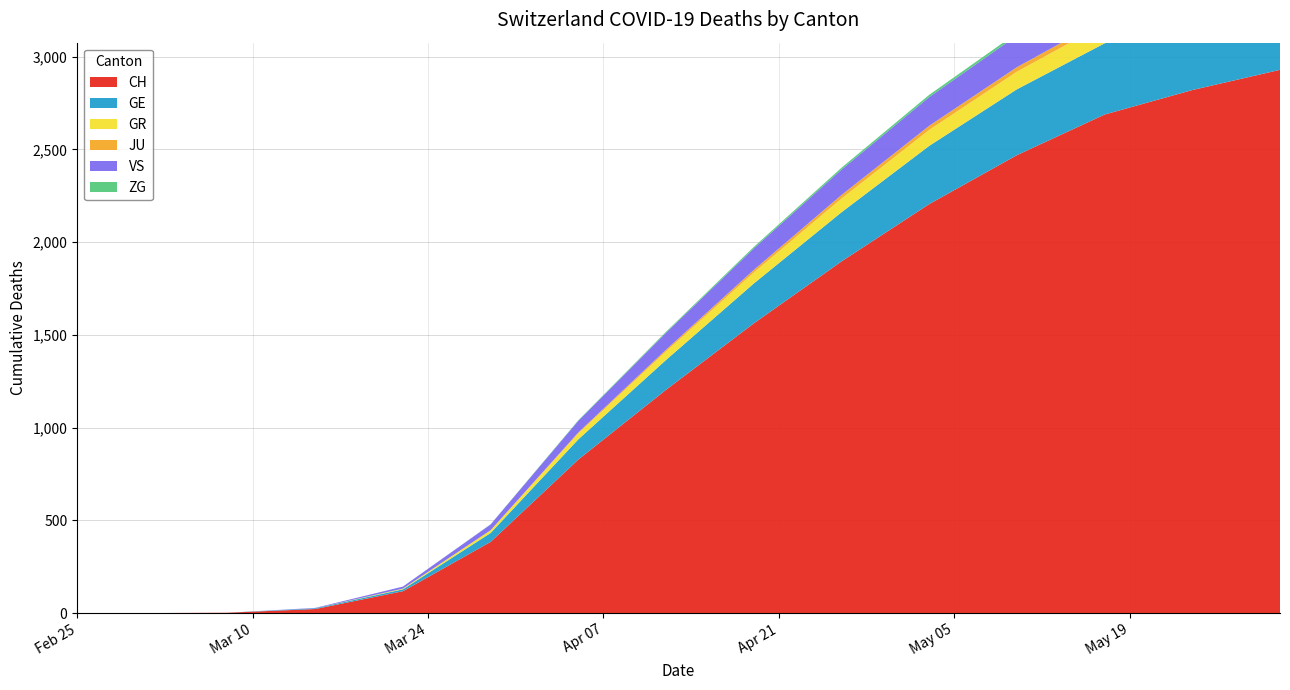

Reading right to left, extract all data points from this chart.

CH: 2020-05-31=2929	2020-05-24=2820	2020-05-17=2688	2020-05-10=2469	2020-05-03=2205	2020-04-26=1896	2020-04-19=1562	2020-04-12=1204	2020-04-05=828	2020-03-29=384	2020-03-22=118	2020-03-15=22	2020-03-08=2	2020-03-01=0	2020-02-25=0
GE: 2020-05-31=426	2020-05-24=407	2020-05-17=384	2020-05-10=355	2020-05-03=314	2020-04-26=265	2020-04-19=215	2020-04-12=161	2020-04-05=109	2020-03-29=48	2020-03-22=10	2020-03-15=4	2020-03-08=0	2020-03-01=0	2020-02-25=0
GR: 2020-05-31=115	2020-05-24=112	2020-05-17=105	2020-05-10=95	2020-05-03=86	2020-04-26=74	2020-04-19=59	2020-04-12=46	2020-04-05=32	2020-03-29=15	2020-03-22=4	2020-03-15=0	2020-03-08=0	2020-03-01=0	2020-02-25=0
JU: 2020-05-31=28	2020-05-24=27	2020-05-17=26	2020-05-10=24	2020-05-03=22	2020-04-26=19	2020-04-19=14	2020-04-12=9	2020-04-05=5	2020-03-29=0	2020-03-22=0	2020-03-15=0	2020-03-08=0	2020-03-01=0	2020-02-25=0
VS: 2020-05-31=198	2020-05-24=192	2020-05-17=183	2020-05-10=171	2020-05-03=155	2020-04-26=137	2020-04-19=116	2020-04-12=92	2020-04-05=63	2020-03-29=31	2020-03-22=11	2020-03-15=2	2020-03-08=0	2020-03-01=0	2020-02-25=0
ZG: 2020-05-31=18	2020-05-24=17	2020-05-17=16	2020-05-10=14	2020-05-03=12	2020-04-26=10	2020-04-19=8	2020-04-12=5	2020-04-05=3	2020-03-29=1	2020-03-22=0	2020-03-15=0	2020-03-08=0	2020-03-01=0	2020-02-25=0